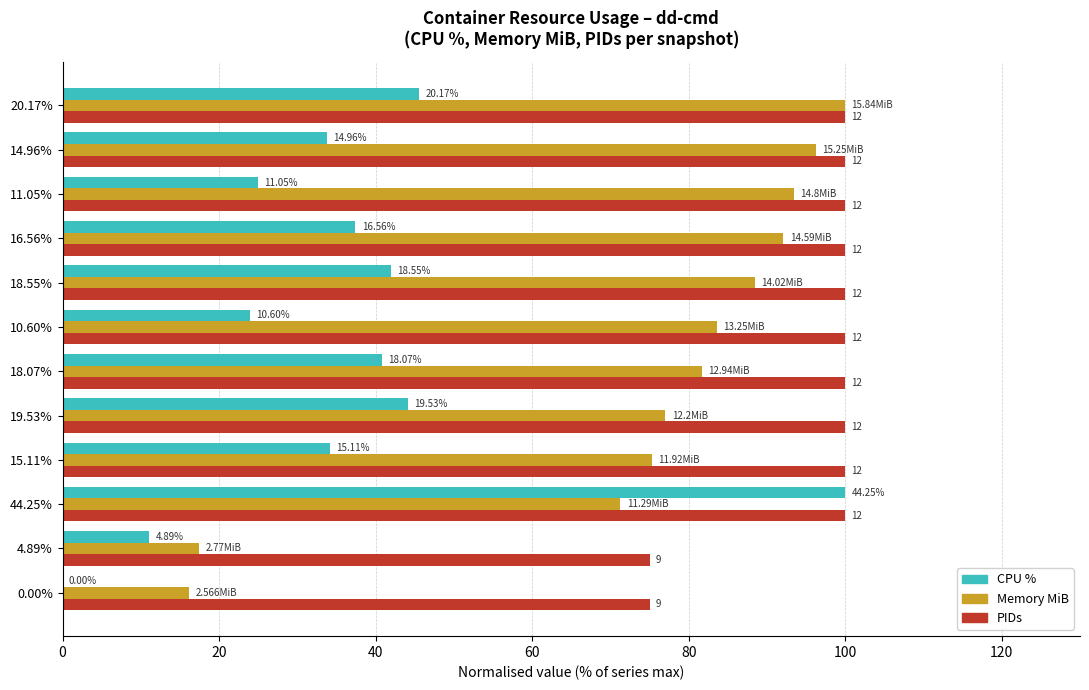

What are all the series names shown in the legend?

CPU %, Memory MiB, PIDs